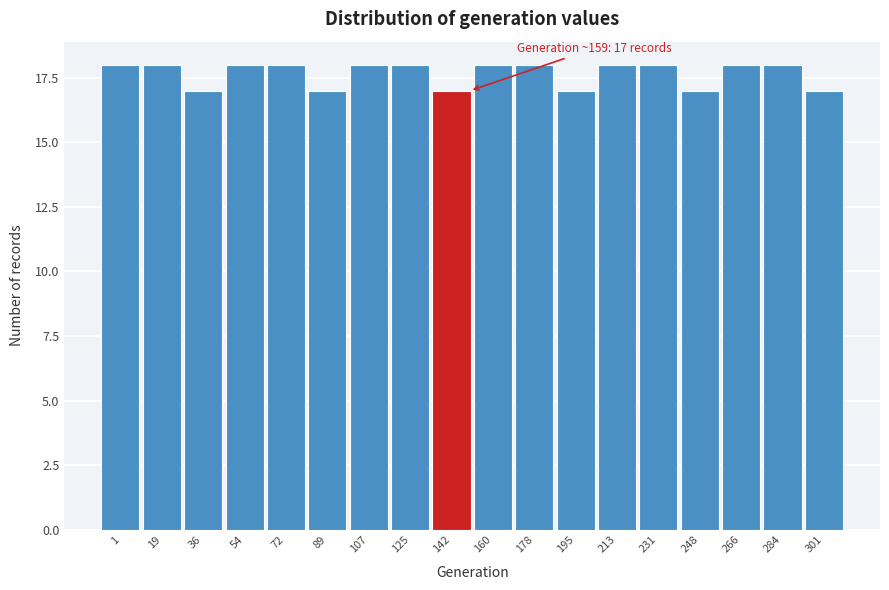

Reading right to left, transcribe all the data shown in this chart.

301=17	284=18	266=18	248=17	231=18	213=18	195=17	178=18	160=18	142=17	125=18	107=18	89=17	72=18	54=18	36=17	19=18	1=18